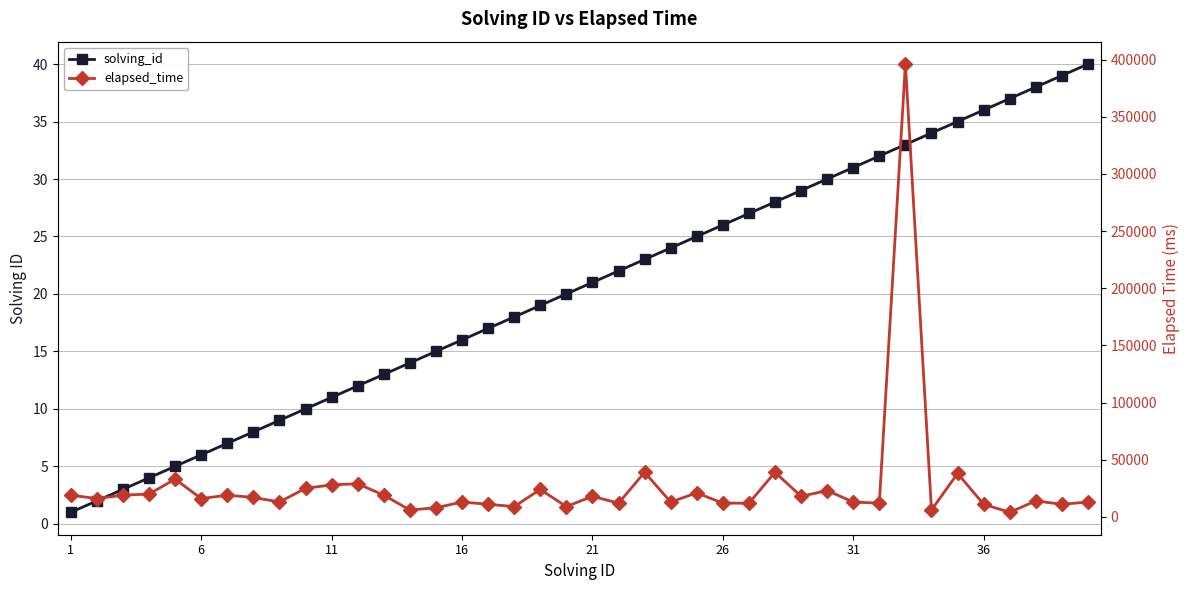

True or false: solving_id and elapsed_time cross at least once.

False